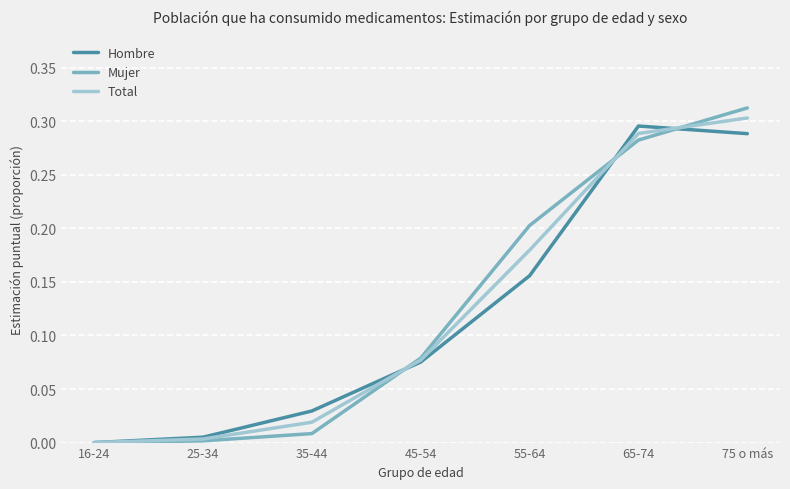

Which series has the largest range (max minus min)?

Mujer